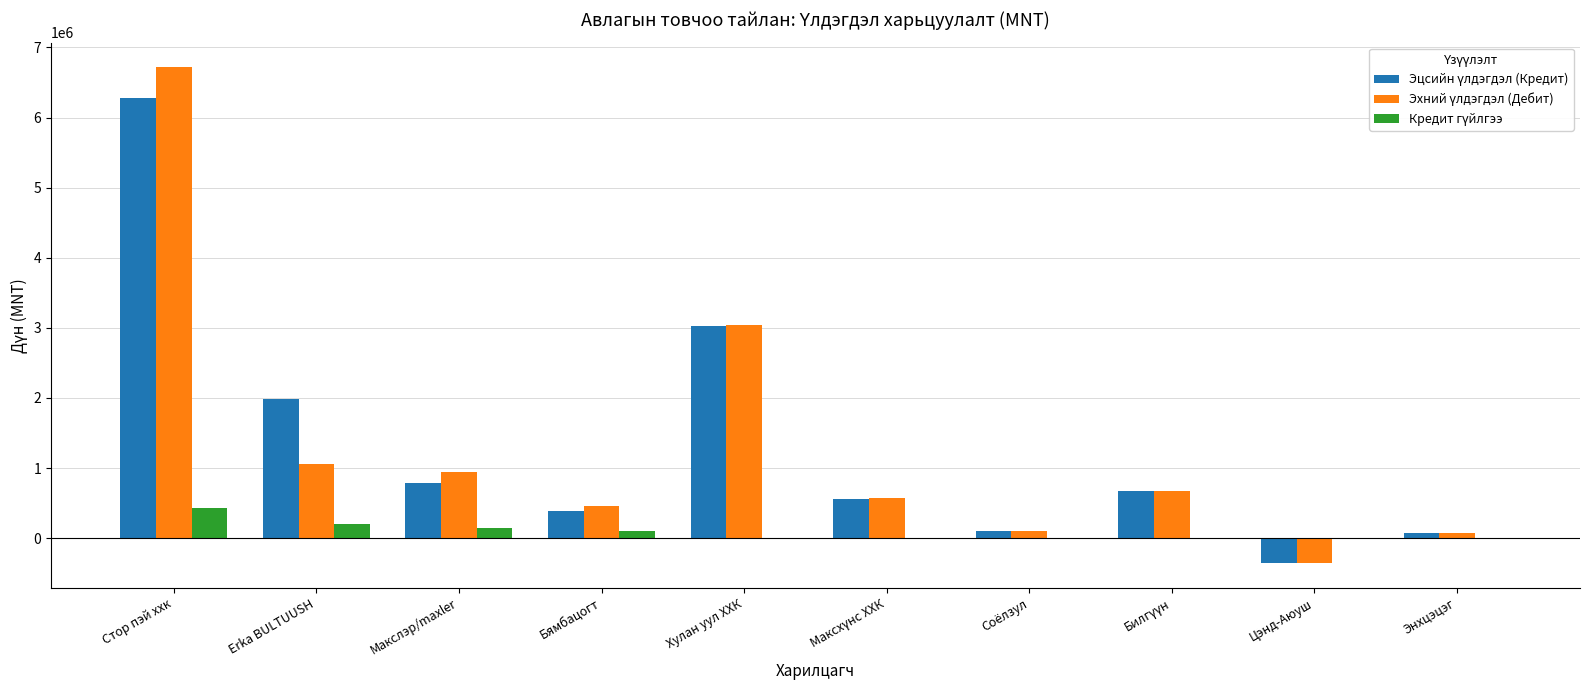

What is the greatest value displayed?

6715128.5